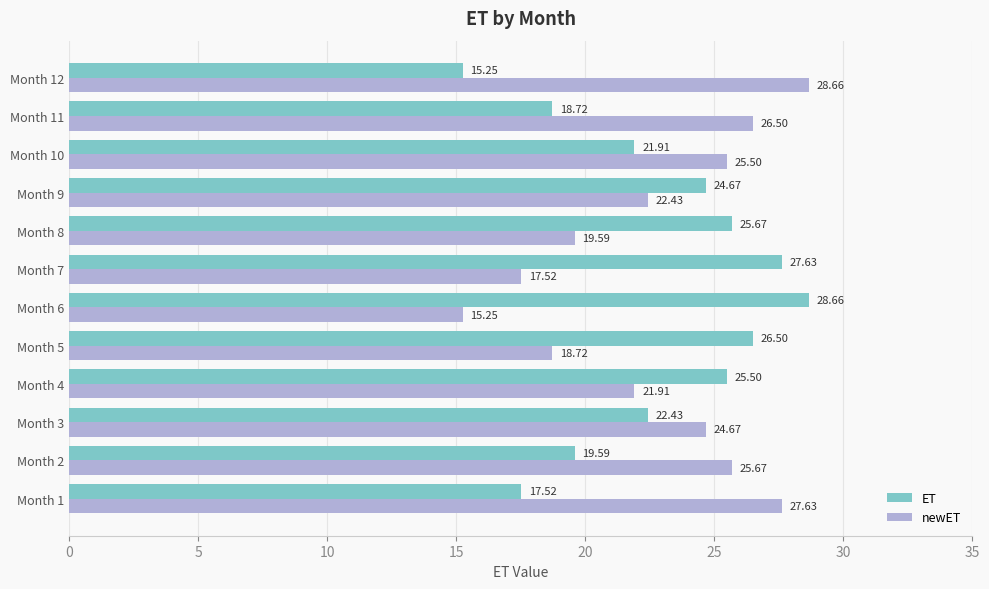

What are all the series names shown in the legend?

ET, newET